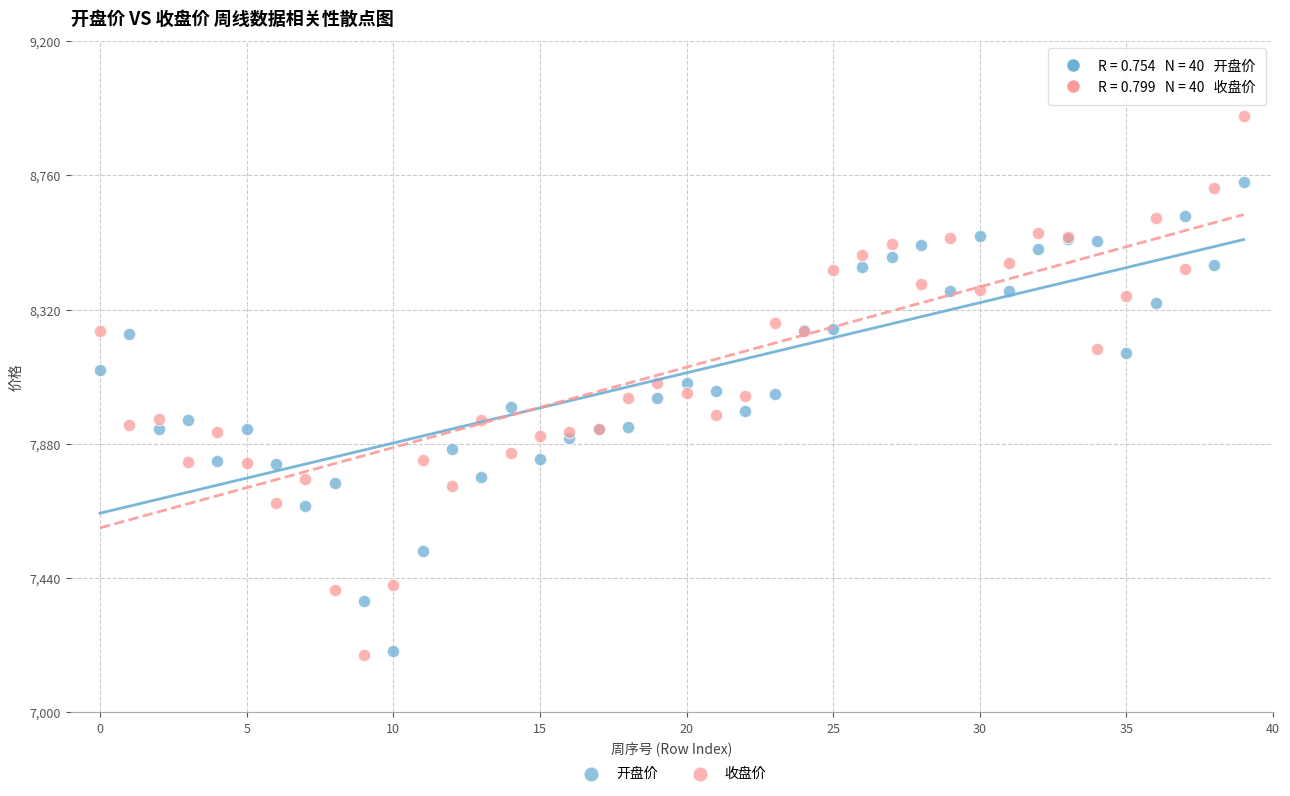

Which series has the widest spread of Y values?

收盘价